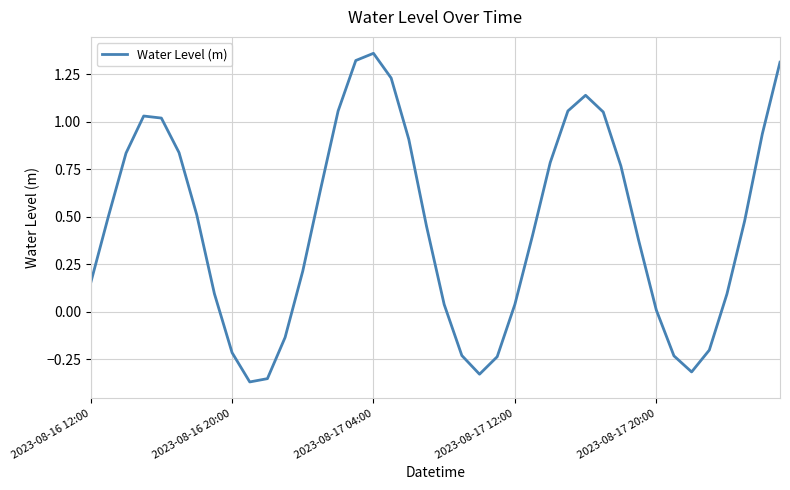

What is the difference between the maximum and minimum values?

1.7